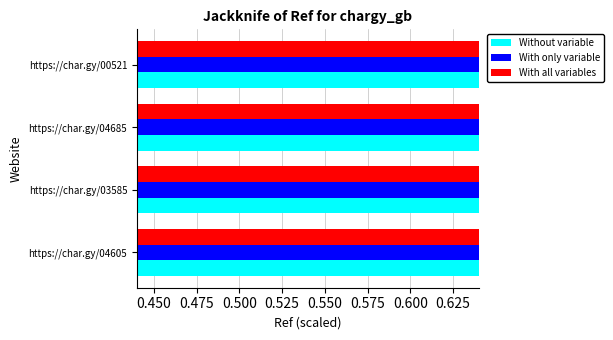

Count the number of data series in this chart.

3